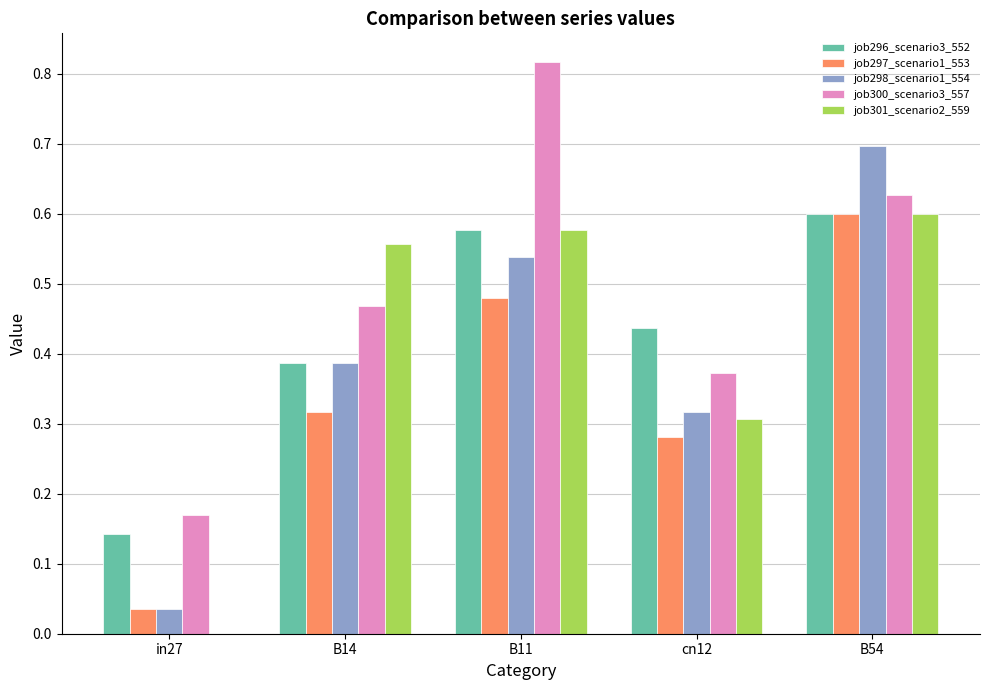

Which series changed the most between in27 and cn12?

job301_scenario2_559